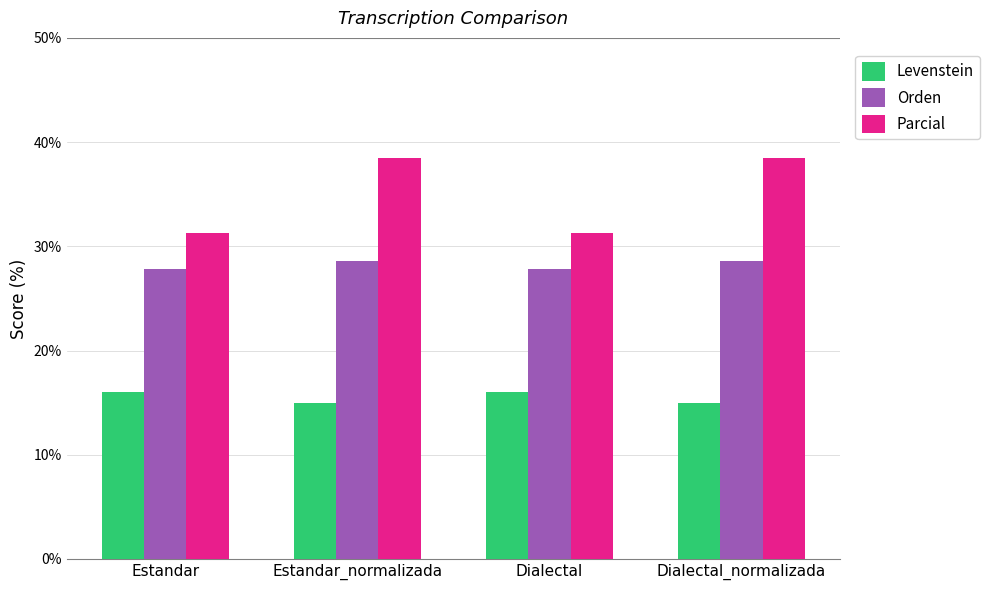

Which series has the largest range (max minus min)?

Parcial